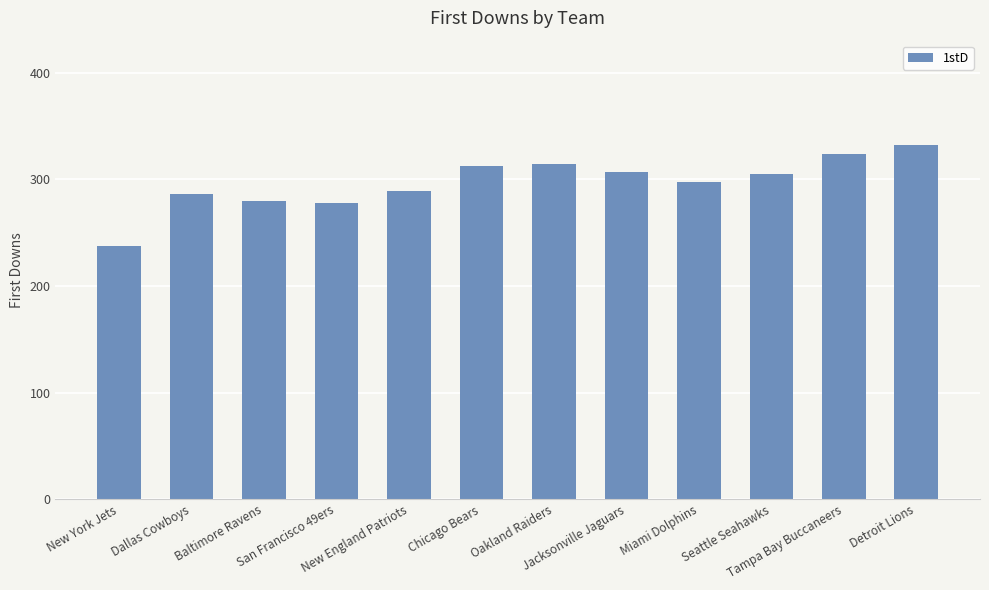

Reading left to right, transcribe all the data shown in this chart.

New York Jets=237	Dallas Cowboys=286	Baltimore Ravens=280	San Francisco 49ers=278	New England Patriots=289	Chicago Bears=312	Oakland Raiders=314	Jacksonville Jaguars=307	Miami Dolphins=297	Seattle Seahawks=305	Tampa Bay Buccaneers=324	Detroit Lions=332